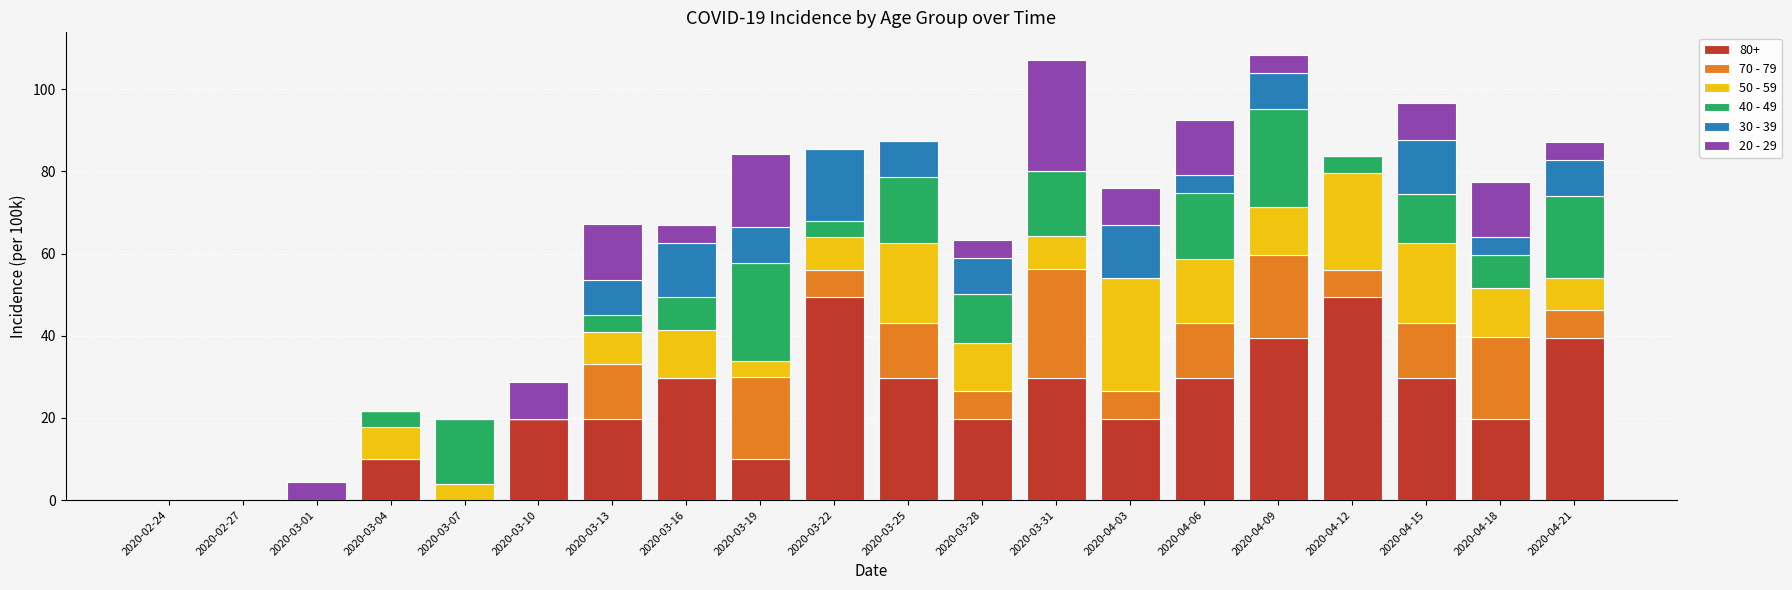

What is the maximum value for 80+?

49.4